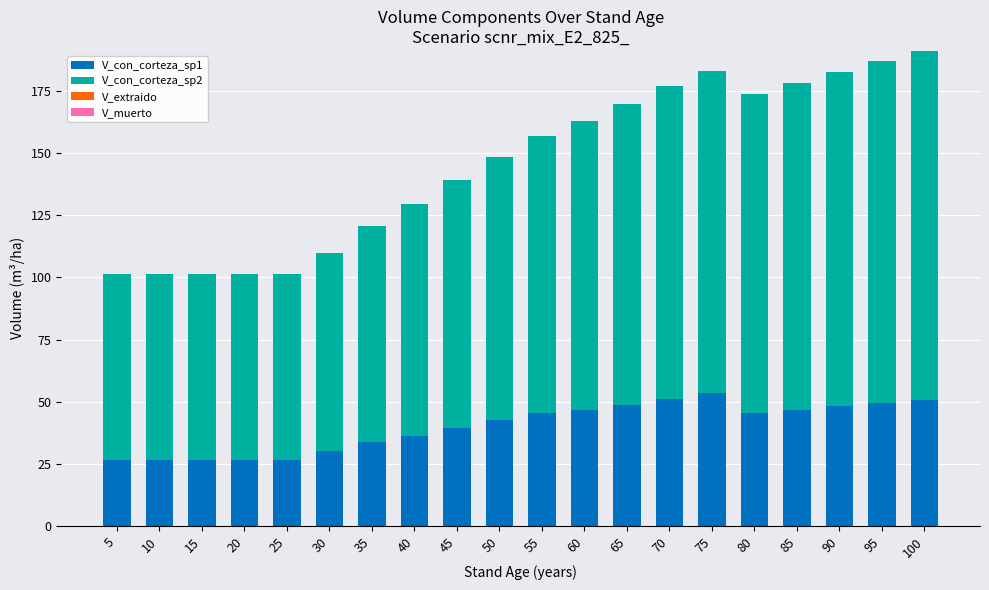

At which category is the sum across all series the highest?

100